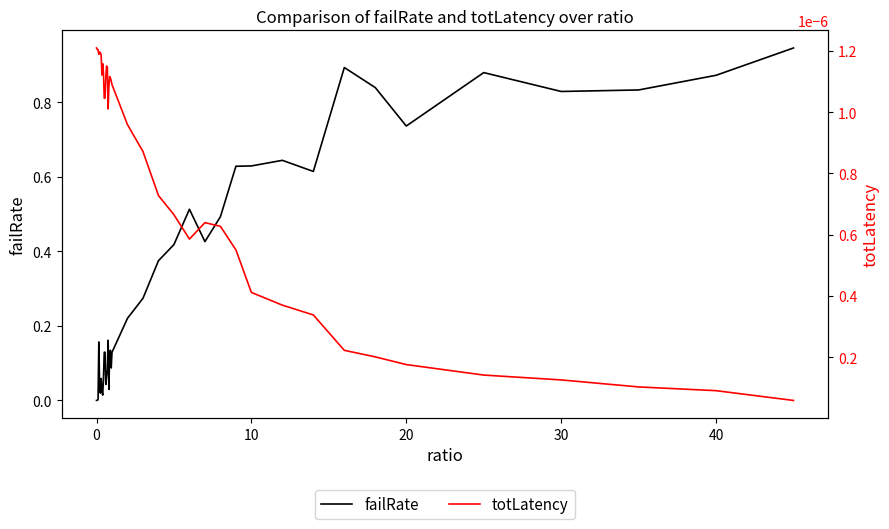

The value of failRate at 20 is 1.2. True or false?

False